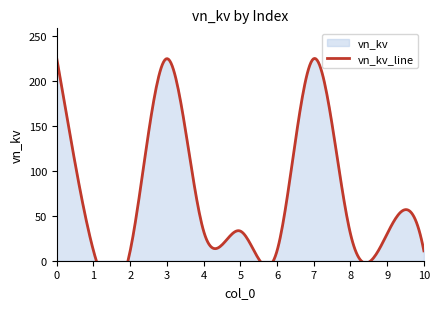

At which category does the data reach its first local peak?

3